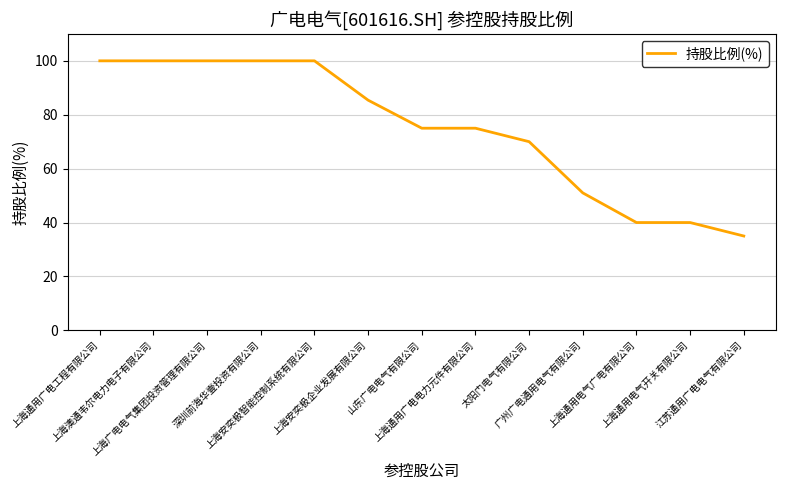

What is the minimum value shown in the chart?

35.0